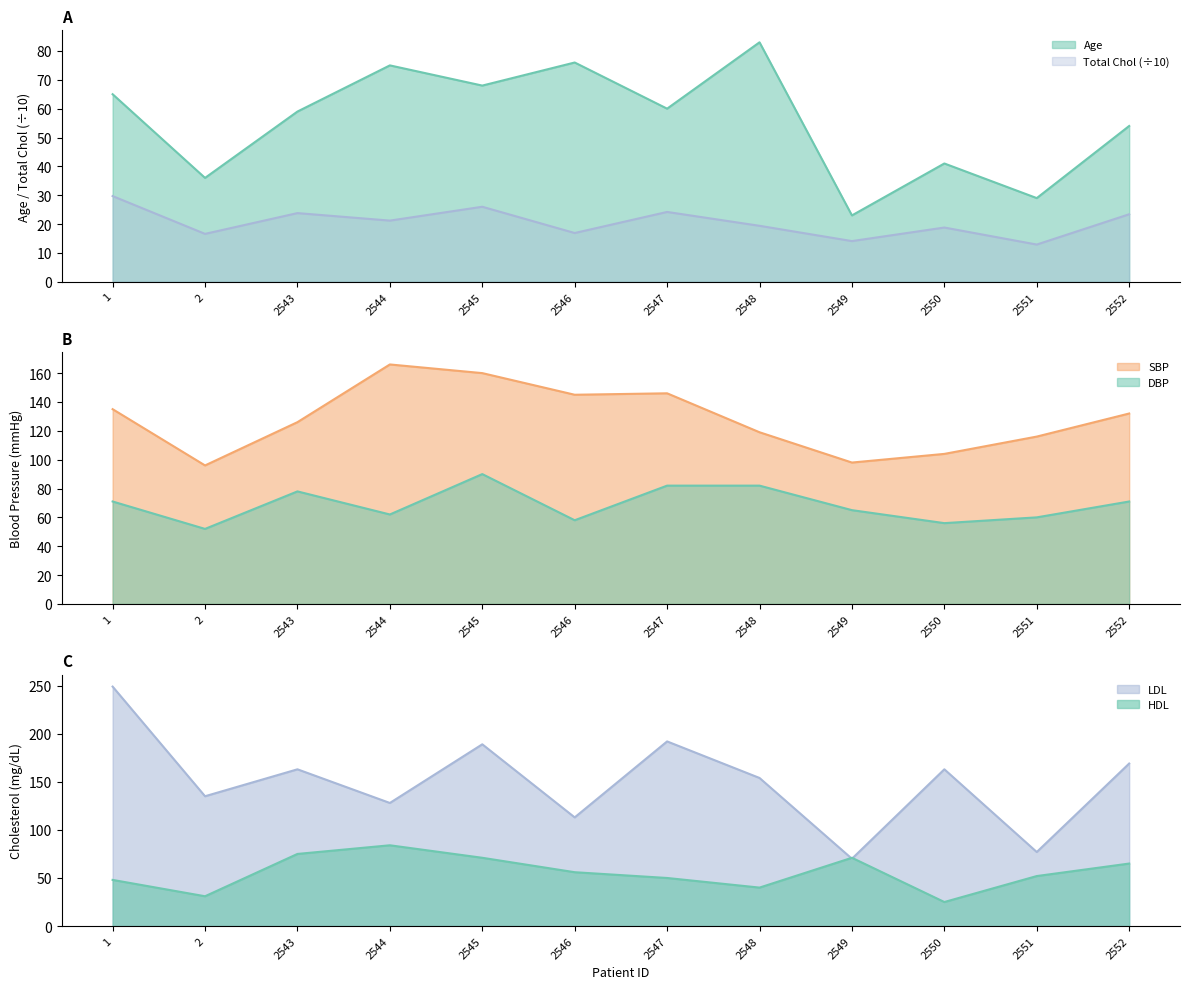

Does the chart have visible grid lines?

No